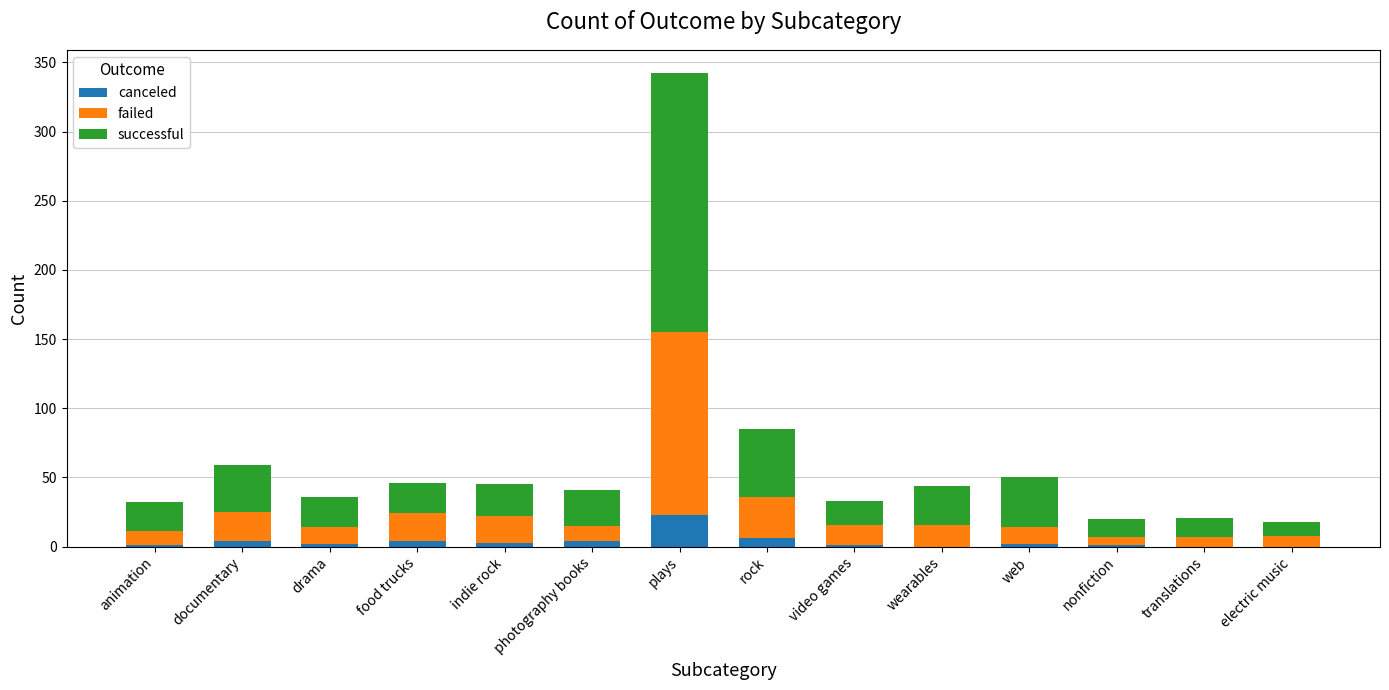

How many categories are shown in the chart?

14